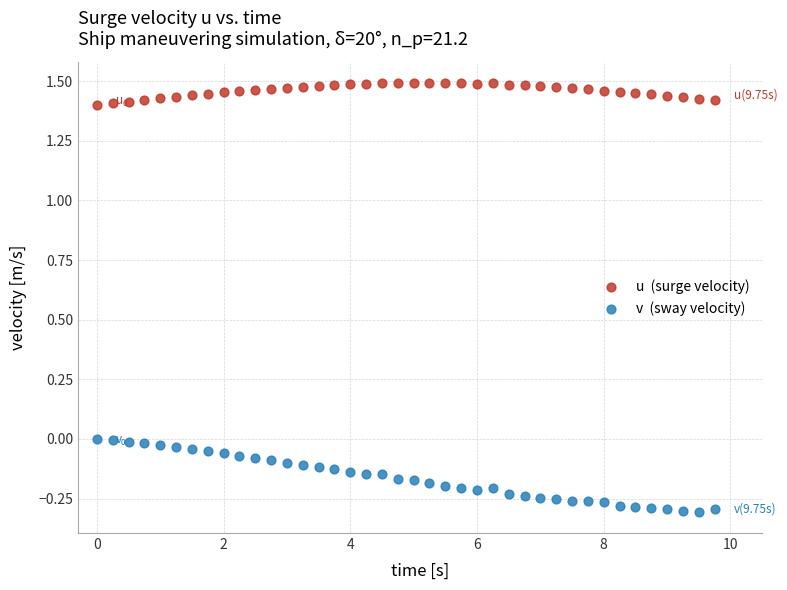

Across all data points, what is the range of Y values (max minus min)?

1.8